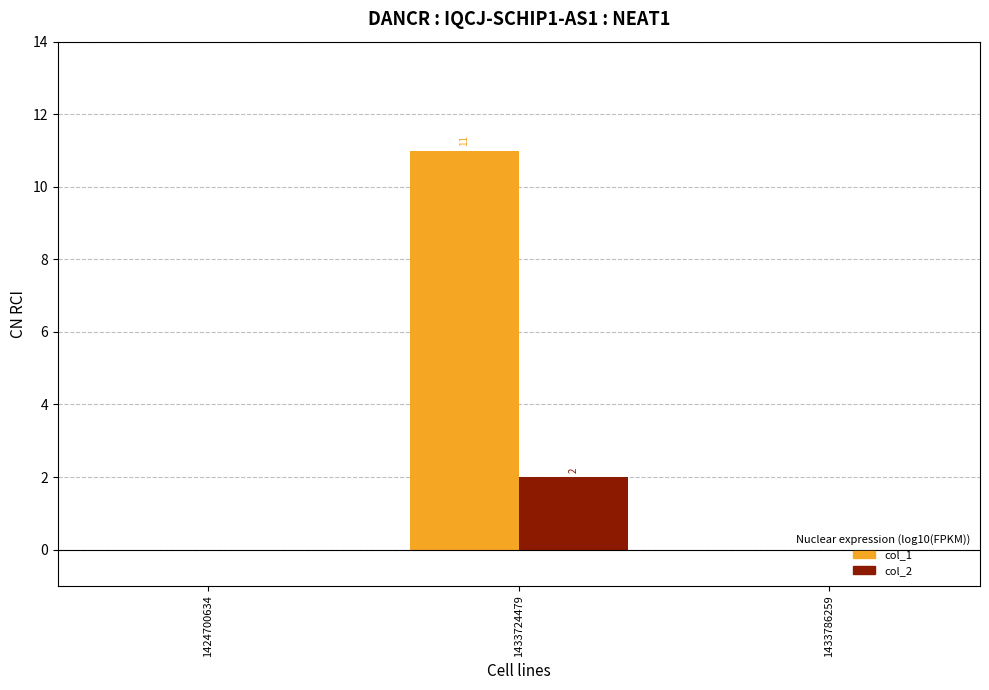

Which series changed the most between 1433724479 and 1433786259?

col_1